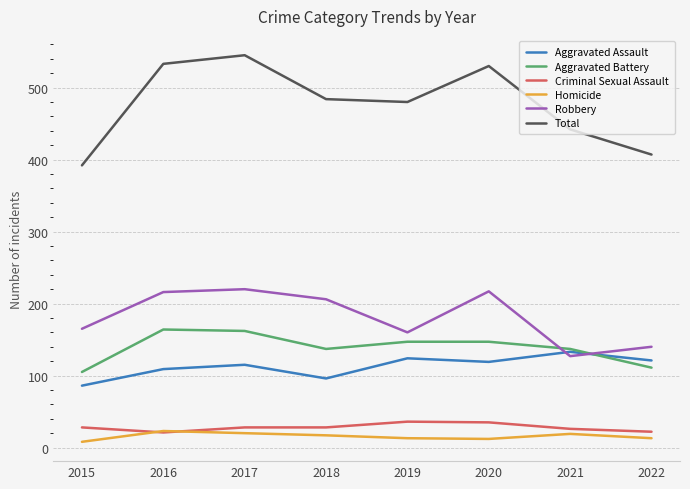

What is the total value across all series at 2020?

1060